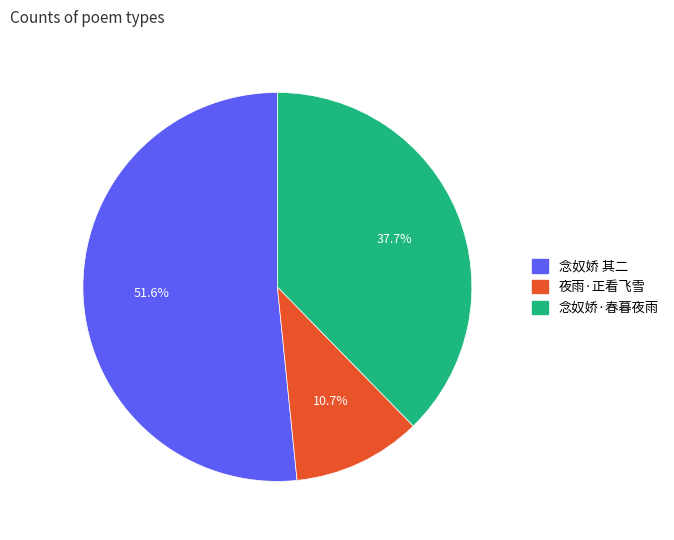

Does any single category account for the majority?

Yes